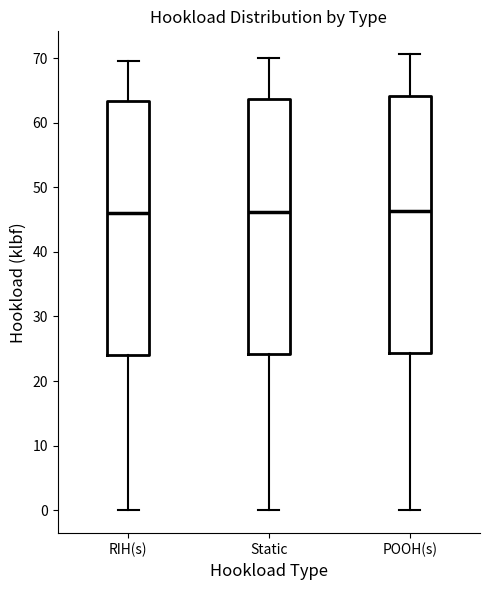

Where does the upper whisker of the box for POOH(s) end on the y-axis? The values are not printed on the chart, so give them approximately, as read against the axis.

71